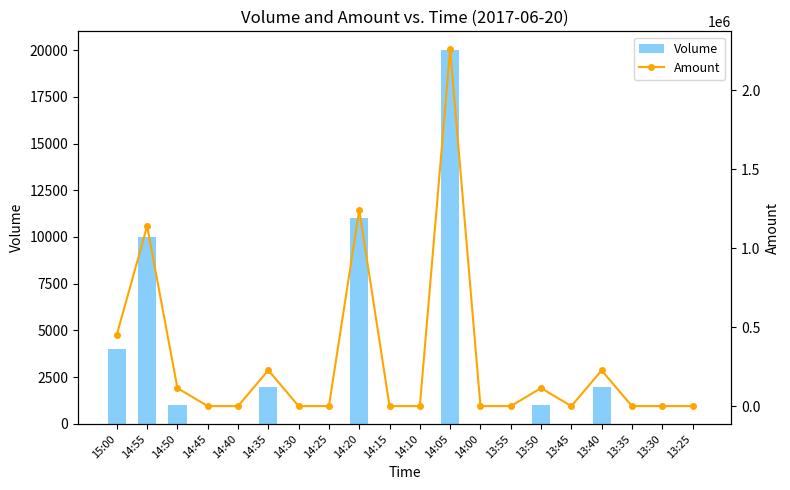

Is the value of Volume at 14:50 greater than the value of Amount at 14:50?

No